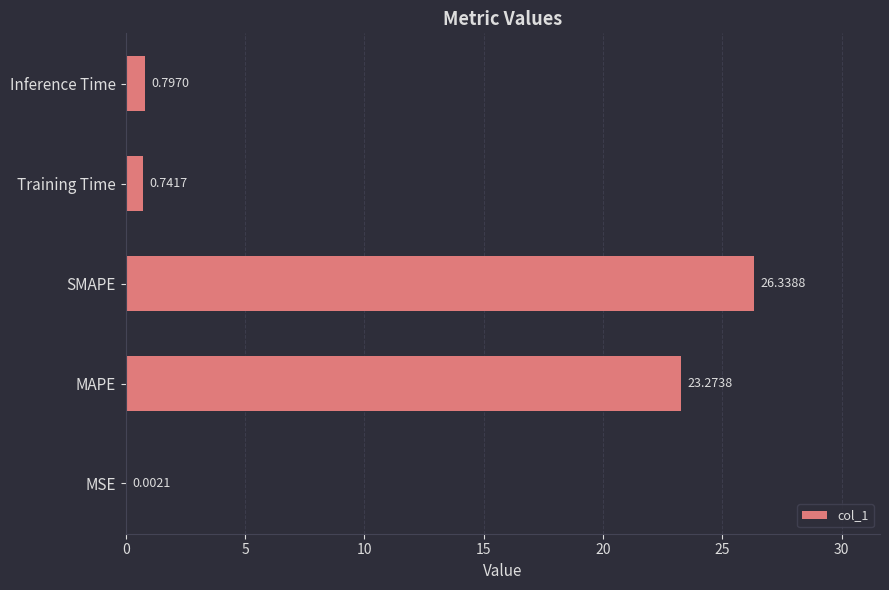

What is the sum of all values?

51.2